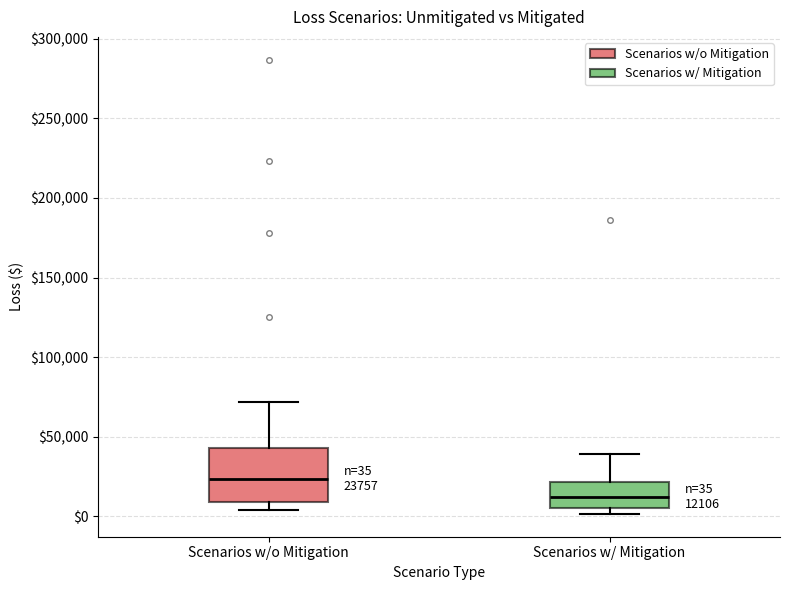

Comparing the boxes themselves (not the whiskers), which one is the tallest?

Scenarios w/o Mitigation